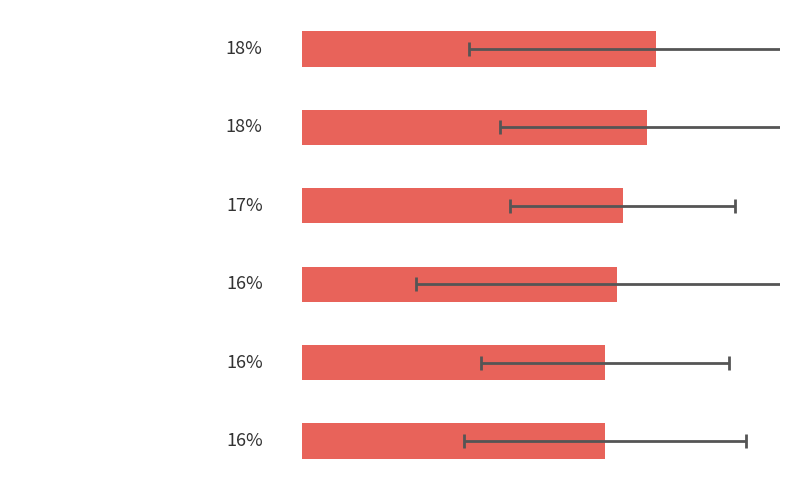

How many data points are less than 16?

2